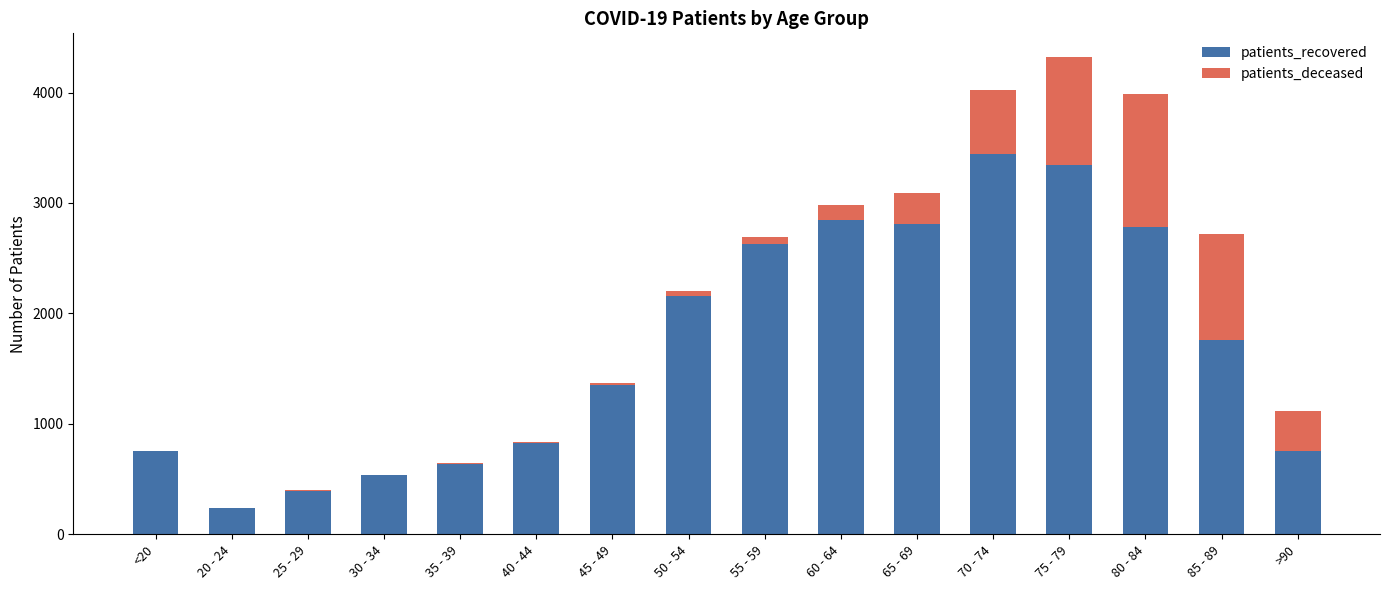

At which category is the sum across all series the highest?

75 - 79